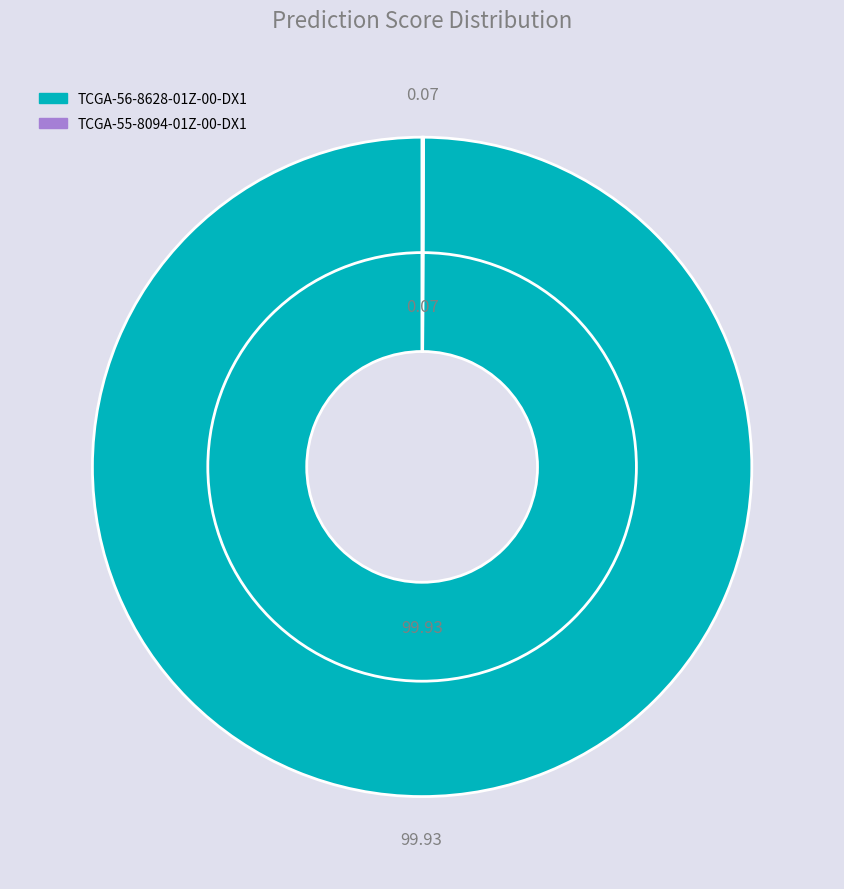

Between TCGA-56-8628-01Z-00-DX1 and TCGA-55-8094-01Z-00-DX1, which is larger?

TCGA-56-8628-01Z-00-DX1